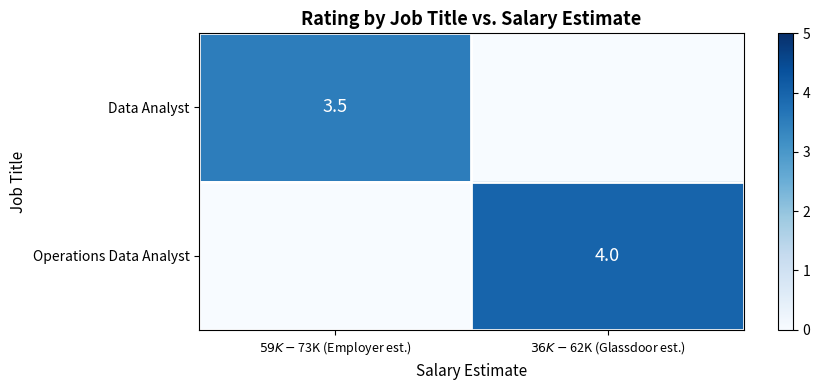

At which category does the chart reach its peak across all series?

$36K - $62K (Glassdoor est.)